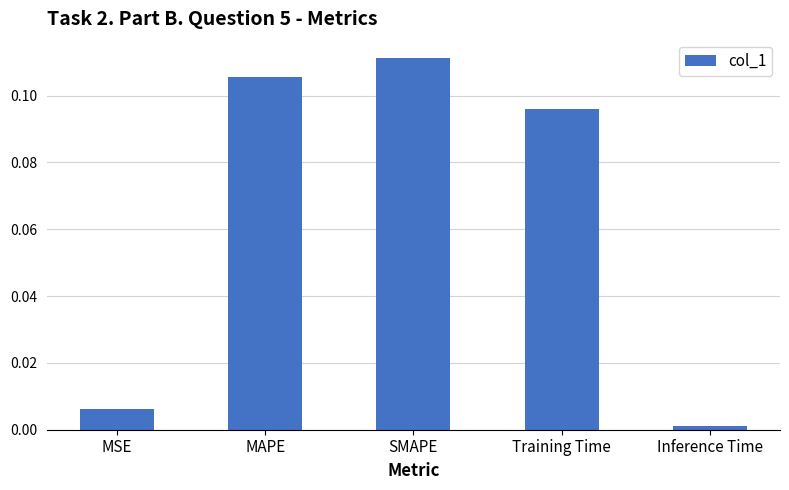

List the labels in order of value, smallest first.

Inference Time, MSE, Training Time, MAPE, SMAPE